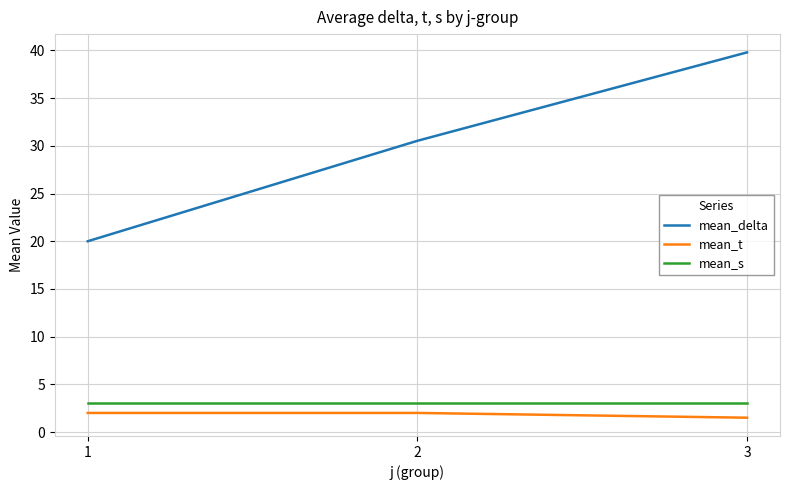

Which series has the widest spread of values?

mean_delta